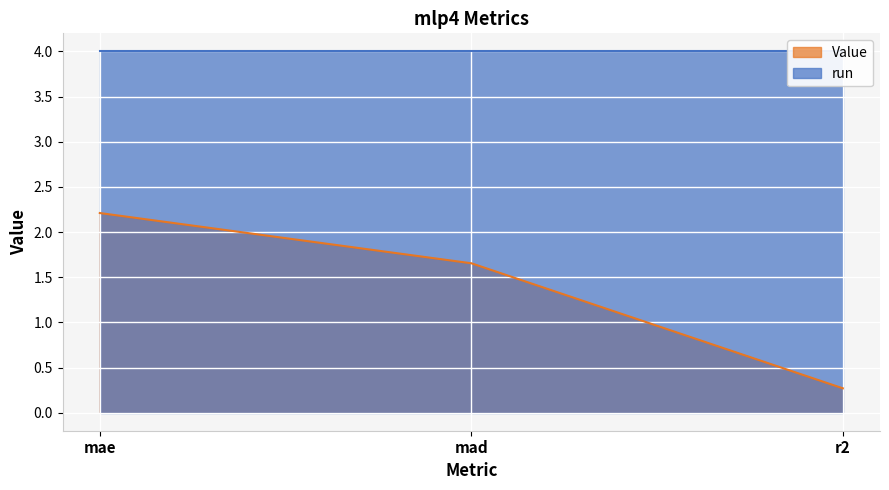

How many values are between 0 and 2?

2